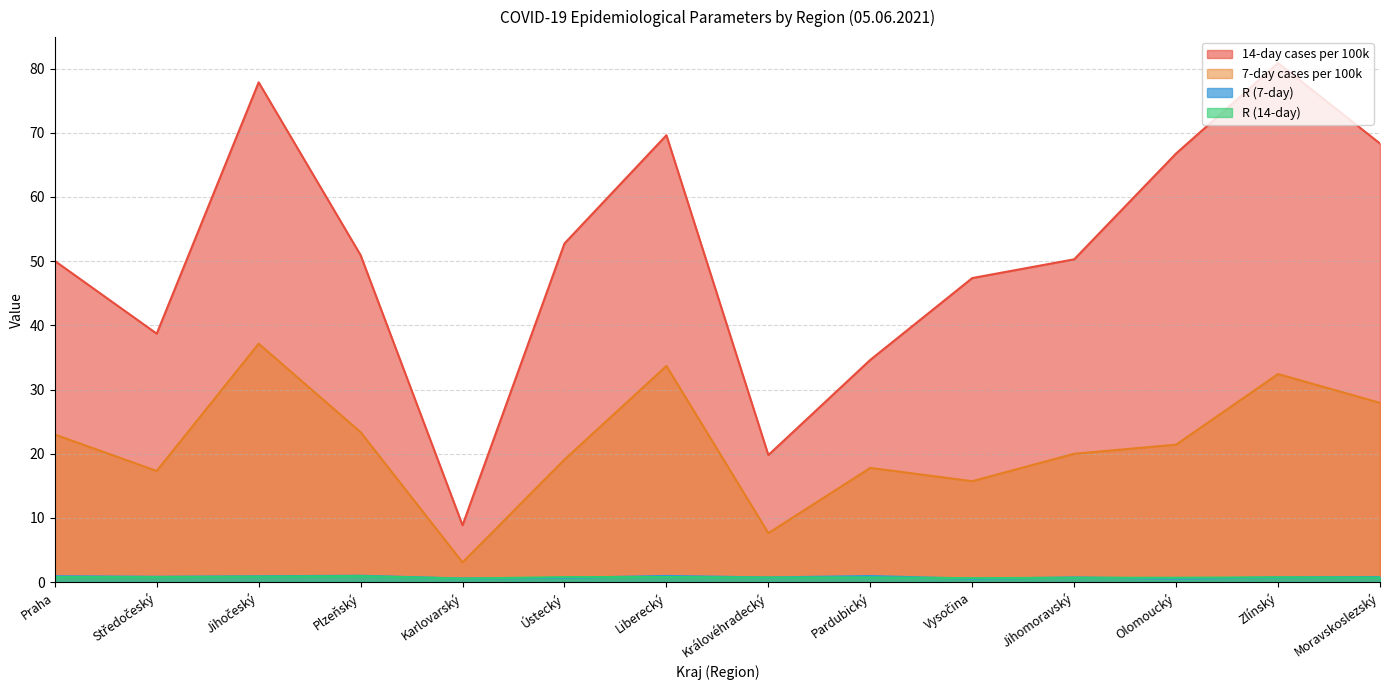

Which series changed the most between Jihočeský and Liberecký?

14-day cases per 100k